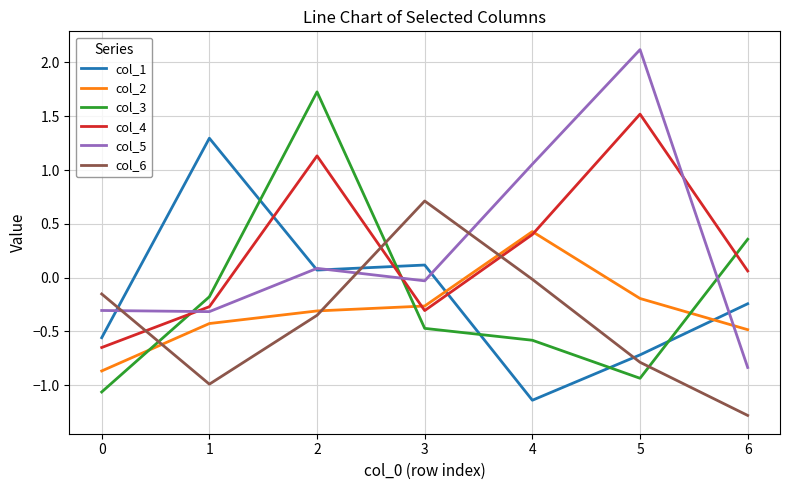

Where do col_2 and col_5 first cross each other?

5 and 6